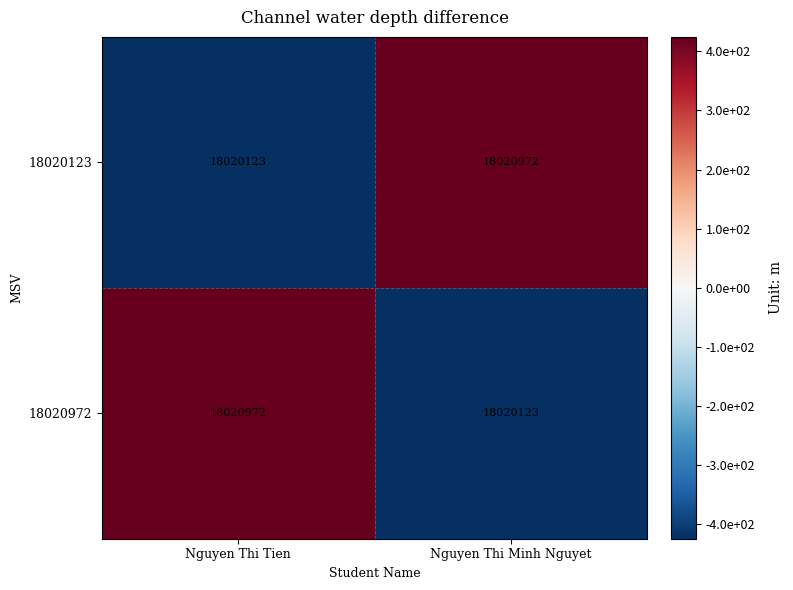

Rank the series at Nguyen Thi Minh Nguyet from lowest to highest value.

18020972, 18020123